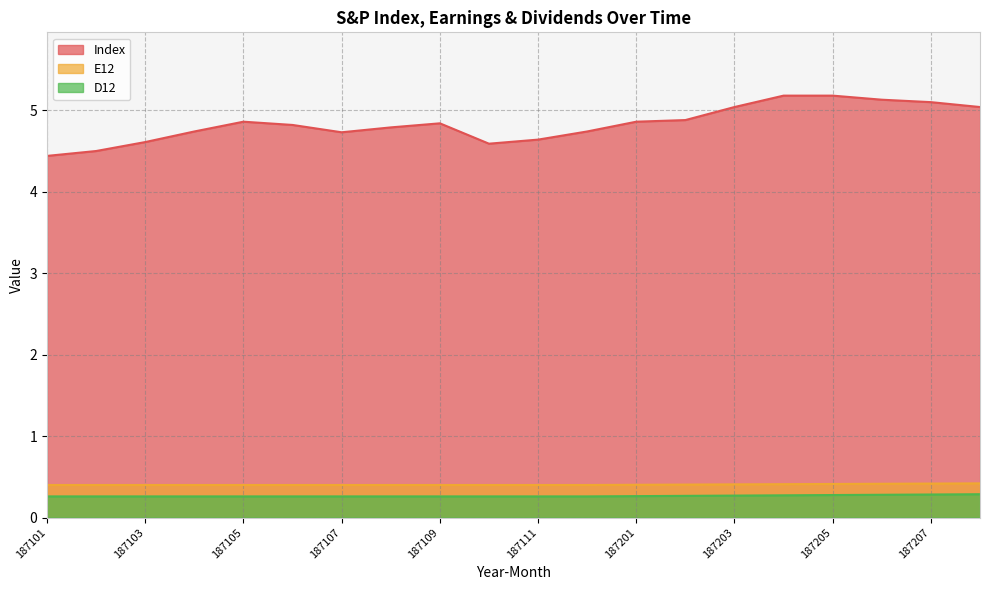

At which label does Index reach its peak?

187204